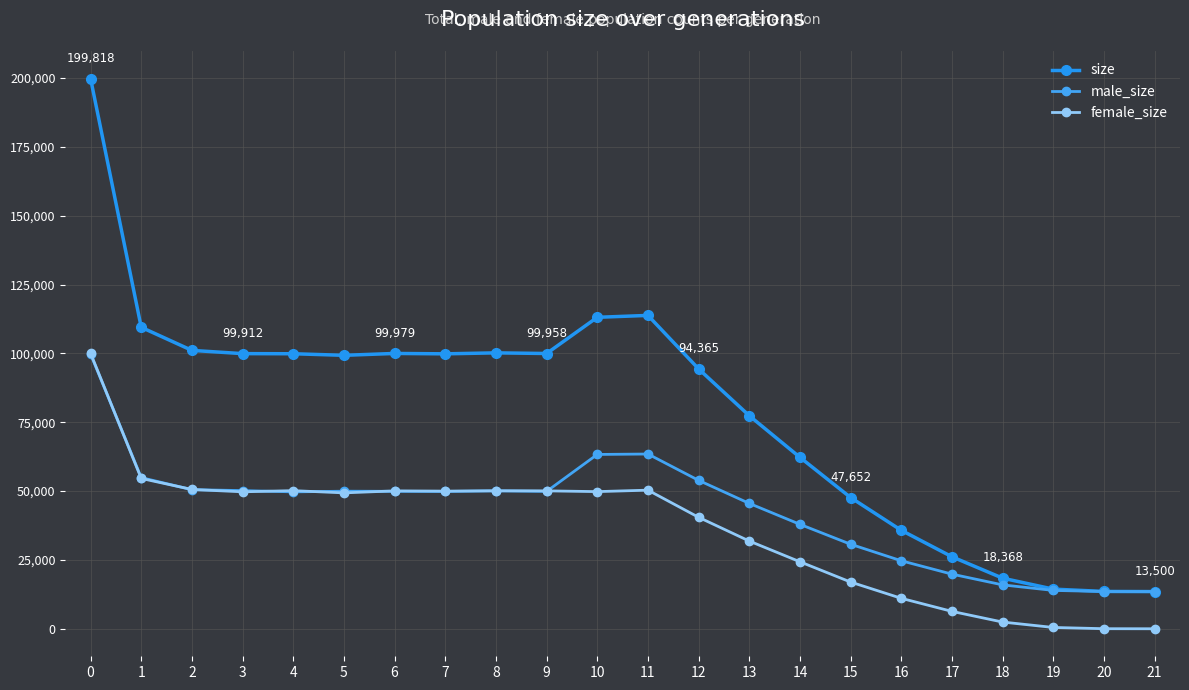

How many series are shown in this chart?

3